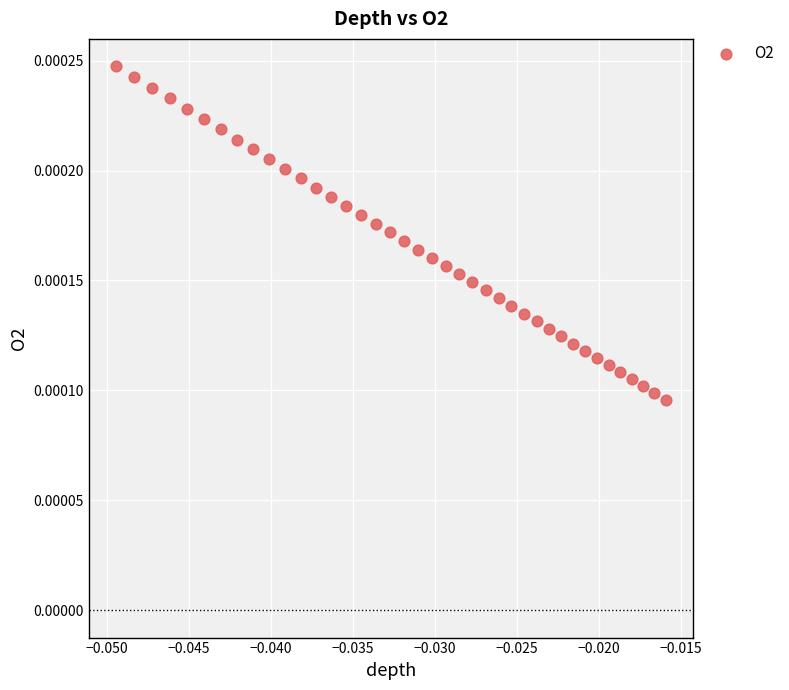

Count the number of points in this scatter plot.

40